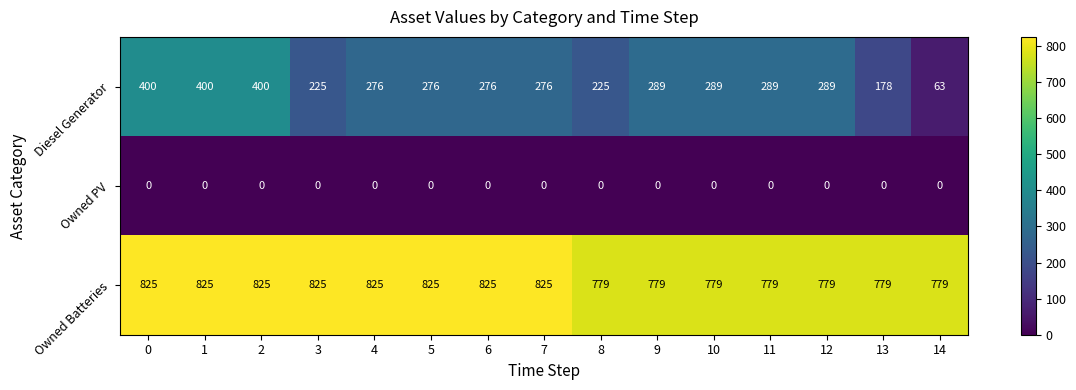

Rank the series at 4 from highest to lowest value.

Owned Batteries, Diesel Generator, Owned PV